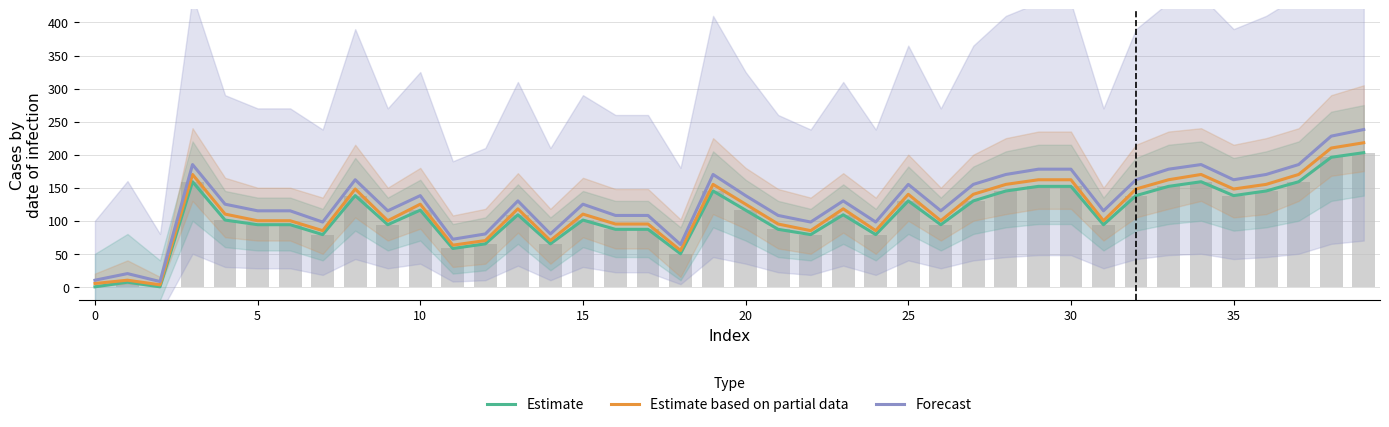

What is the difference between the highest and lowest values at 0?

13